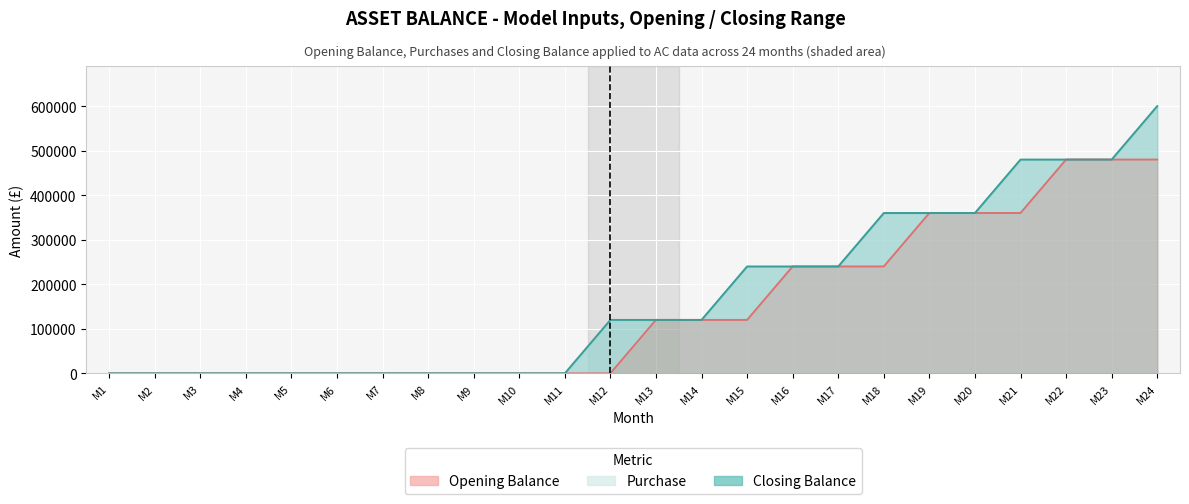

How many categories are shown in the chart?

24